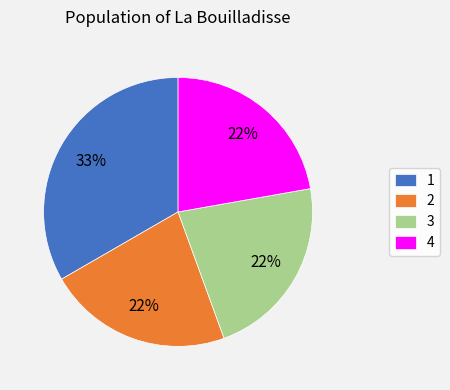

True or false: 3 accounts for 35% of the total.

False